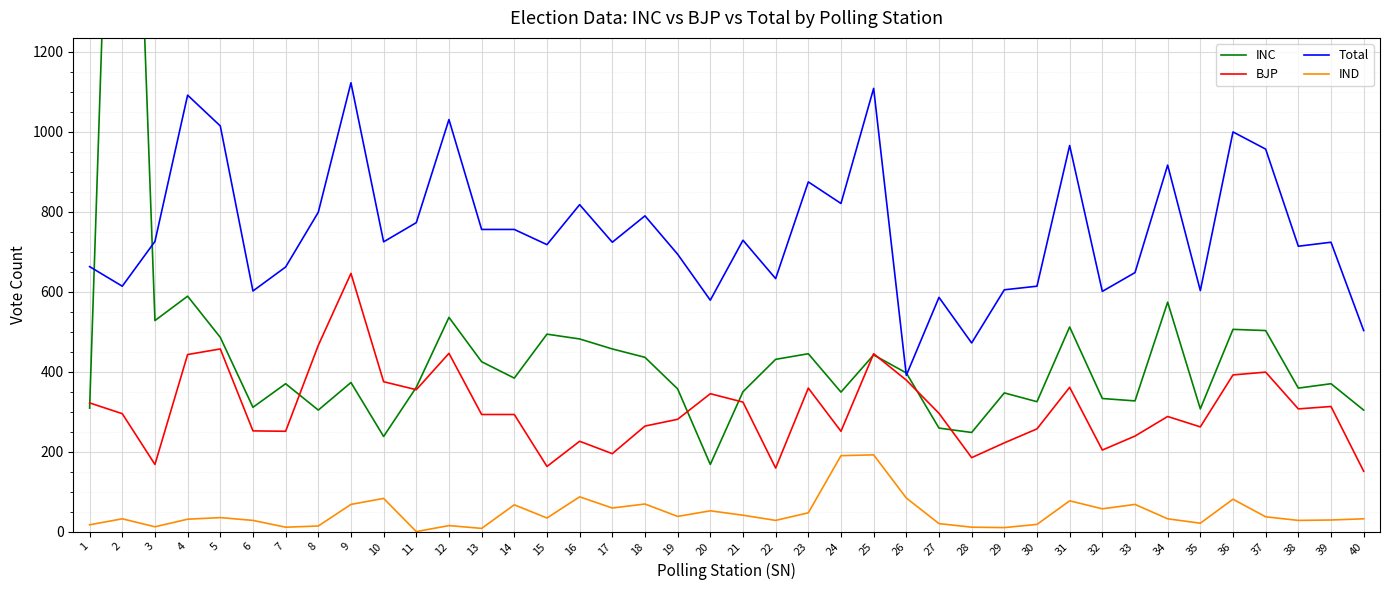

In INC, how many points are higher than both neighbors (excluding endpoints)?

13